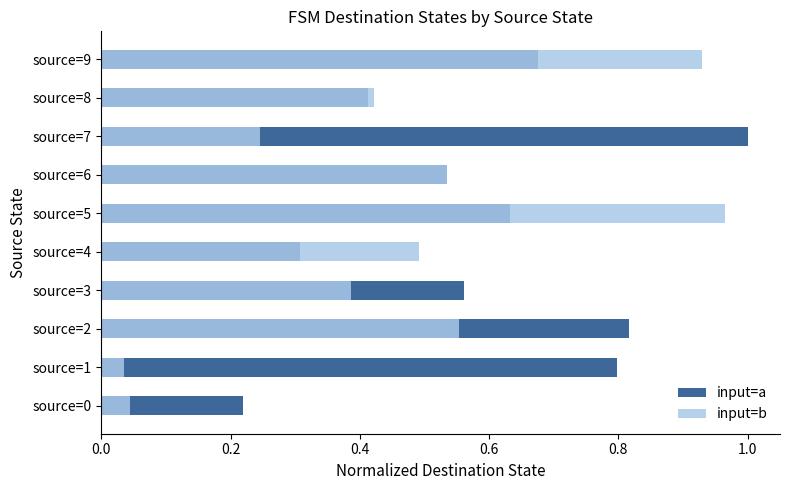

At source=3, list the series in order from largest to smallest.

input=a, input=b